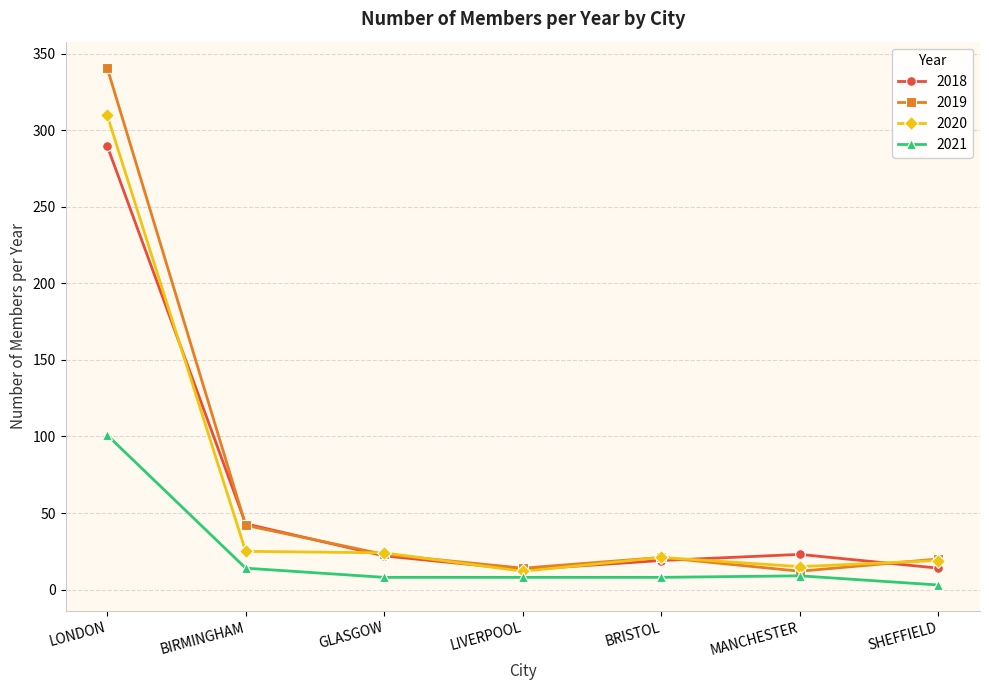

At which category is the sum across all series the highest?

LONDON